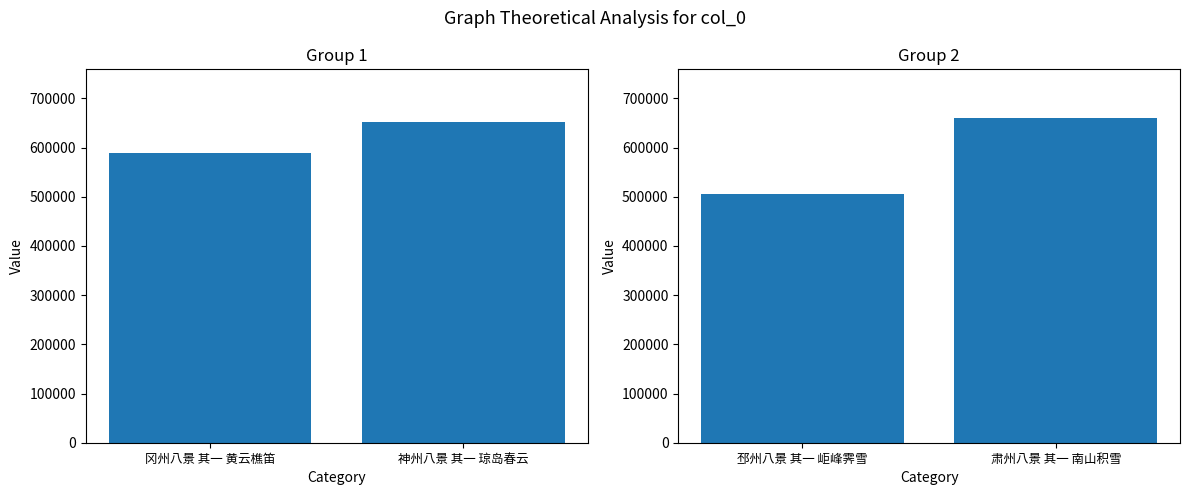

Does the chart contain stacked bars?

No